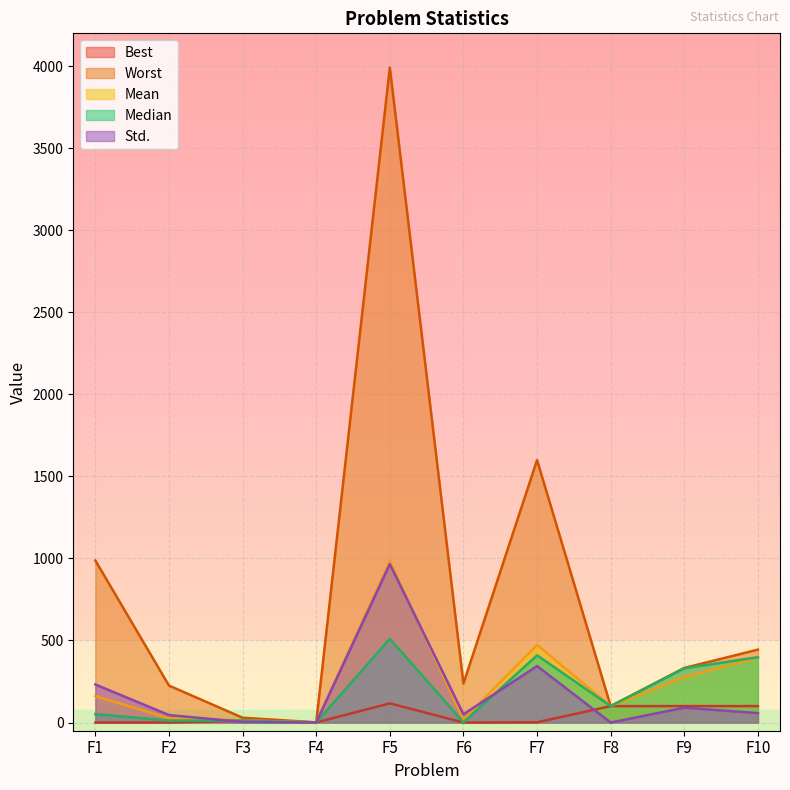

True or false: Worst and Mean intersect in this chart.

False